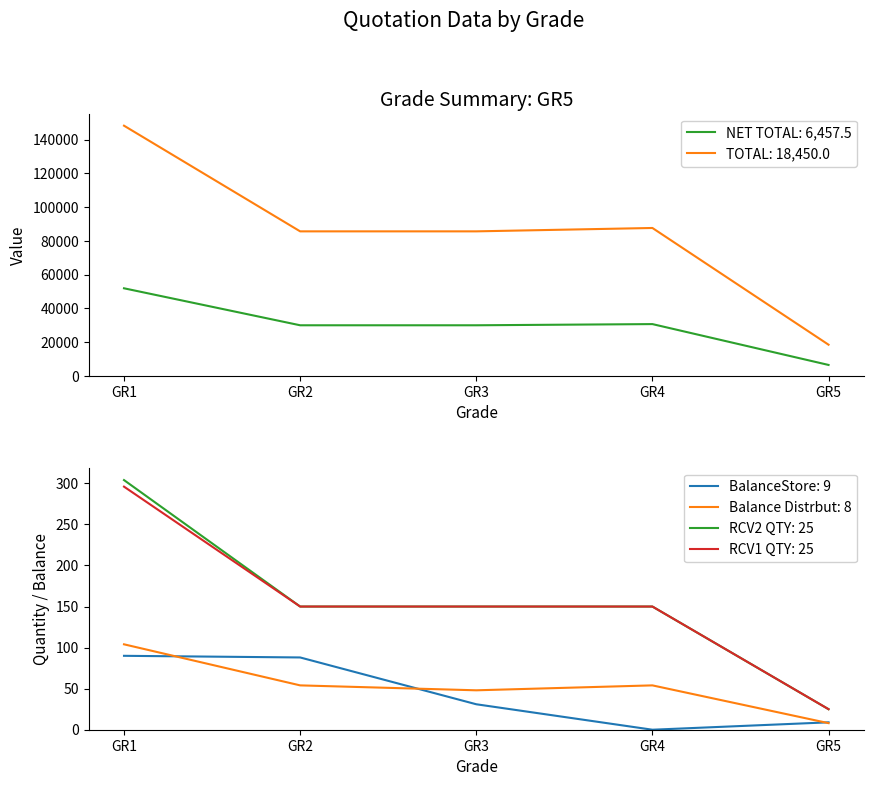

Reading right to left, list all the values displayed in this chart.

NET TOTAL: 6,457.5: GR5=6457.5	GR4=30660.0	GR3=29960.0	GR2=29960.0	GR1=51870.0
TOTAL: 18,450.0: GR5=18450.0	GR4=87600.0	GR3=85600.0	GR2=85600.0	GR1=148200.0
BalanceStore: 9: GR5=9.0	GR4=0.0	GR3=31.0	GR2=88.0	GR1=90.0
Balance Distrbut: 8: GR5=8.0	GR4=54.0	GR3=48.0	GR2=54.0	GR1=104.0
RCV2 QTY: 25: GR5=25.0	GR4=150.0	GR3=150.0	GR2=150.0	GR1=304.0
RCV1 QTY: 25: GR5=25.0	GR4=150.0	GR3=150.0	GR2=150.0	GR1=296.0